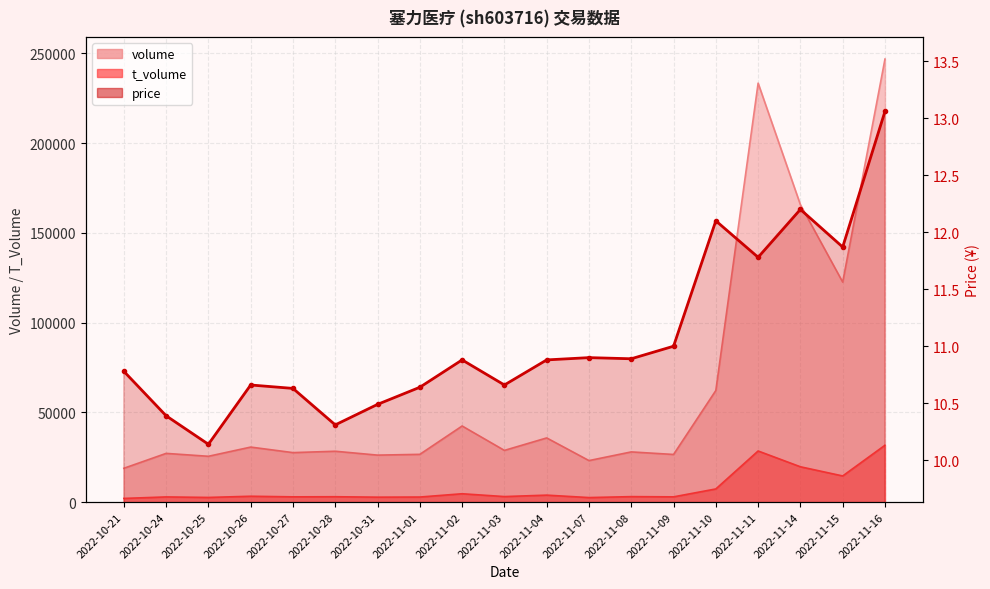

What is the label of the 3rd point from the right?

2022-11-14